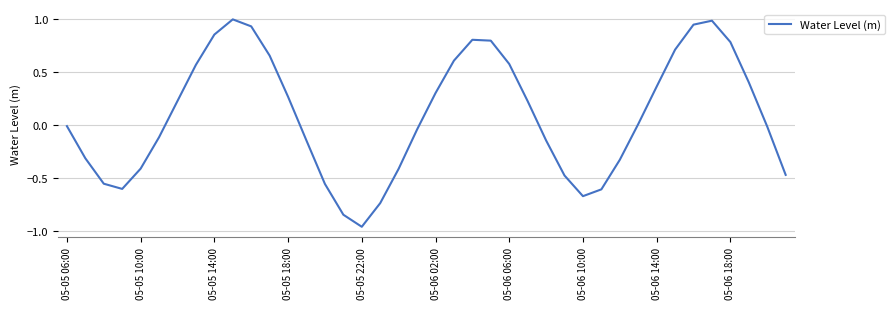

What is the difference between the maximum and minimum values?

2.0